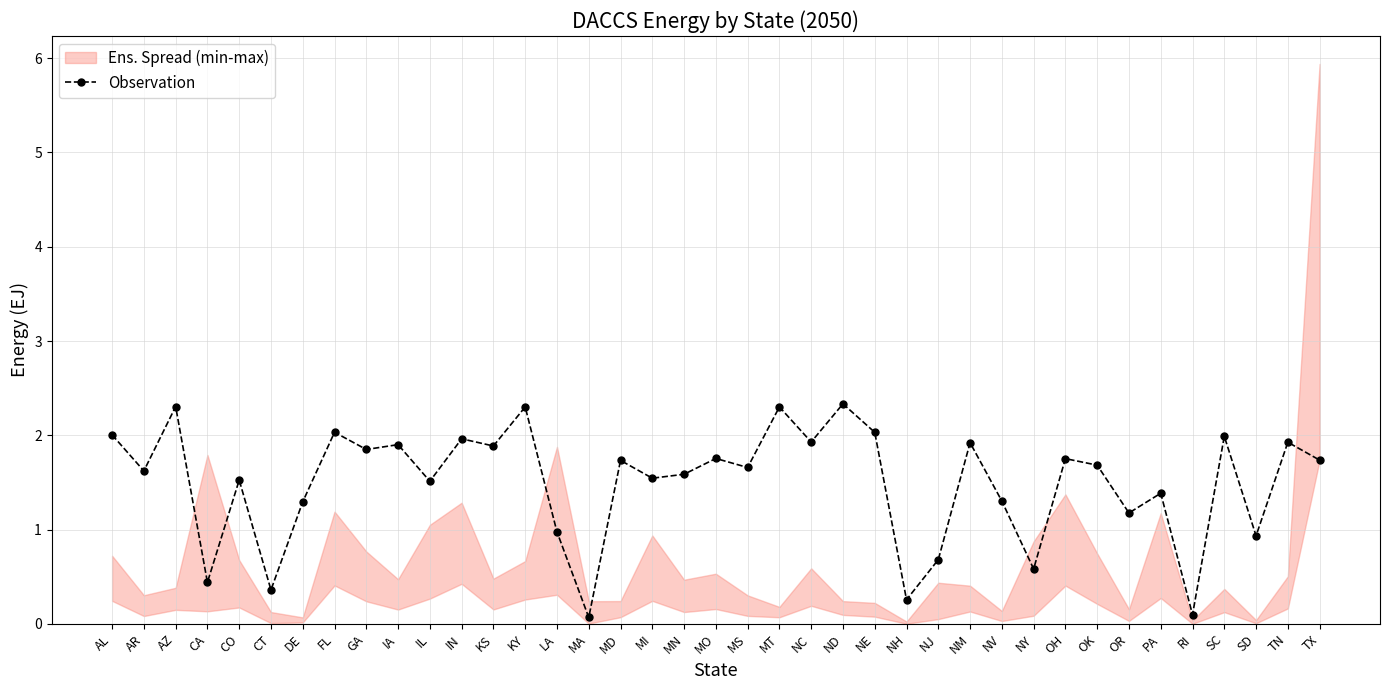

List the labels in order of value, largest first.

ND, AZ, MT, KY, FL, NE, AL, SC, IN, NC, TN, NM, IA, KS, GA, MO, OH, TX, MD, OK, MS, AR, MN, MI, CO, IL, PA, NV, DE, OR, LA, SD, NJ, NY, CA, CT, NH, RI, MA